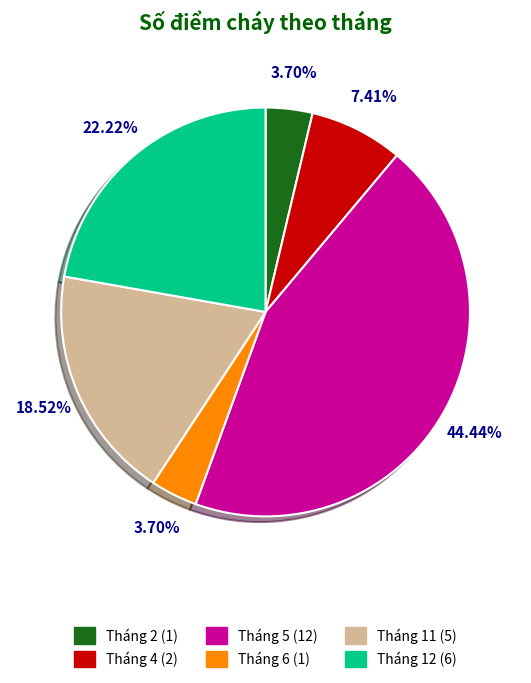

To the nearest percent, what is the average slice percentage?

17%